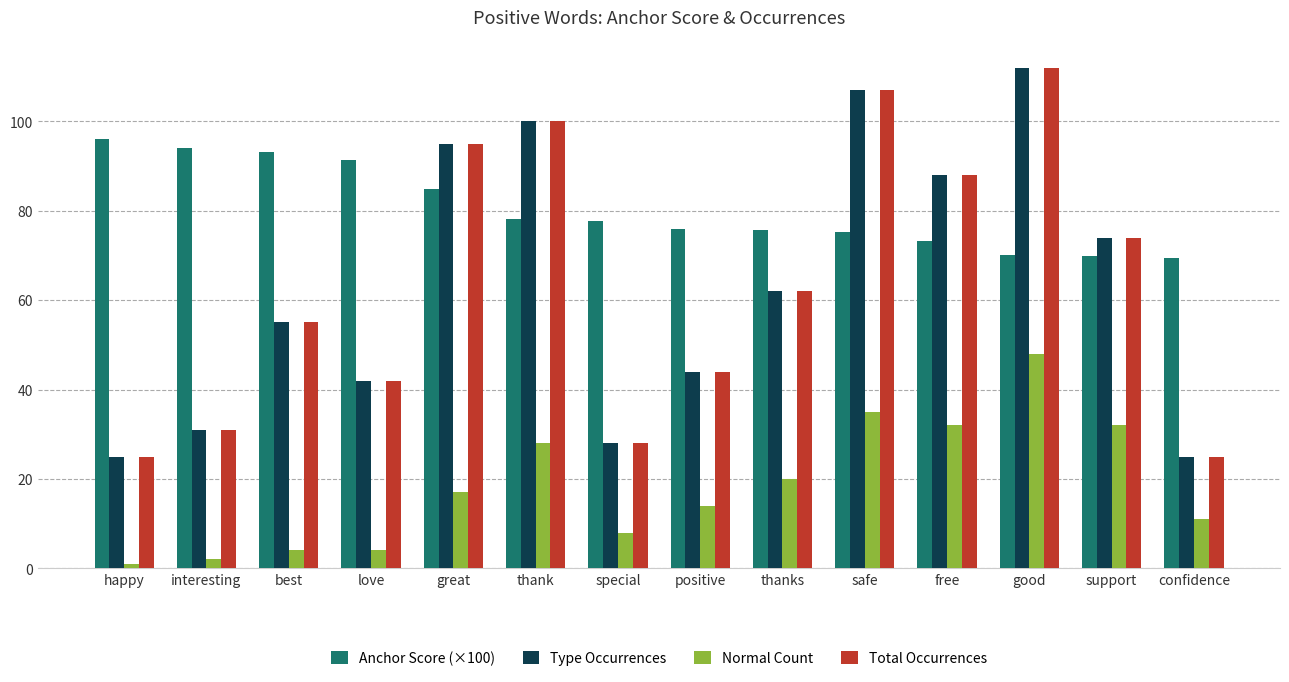

What is the spread (max minus min) of values at safe?

72.0